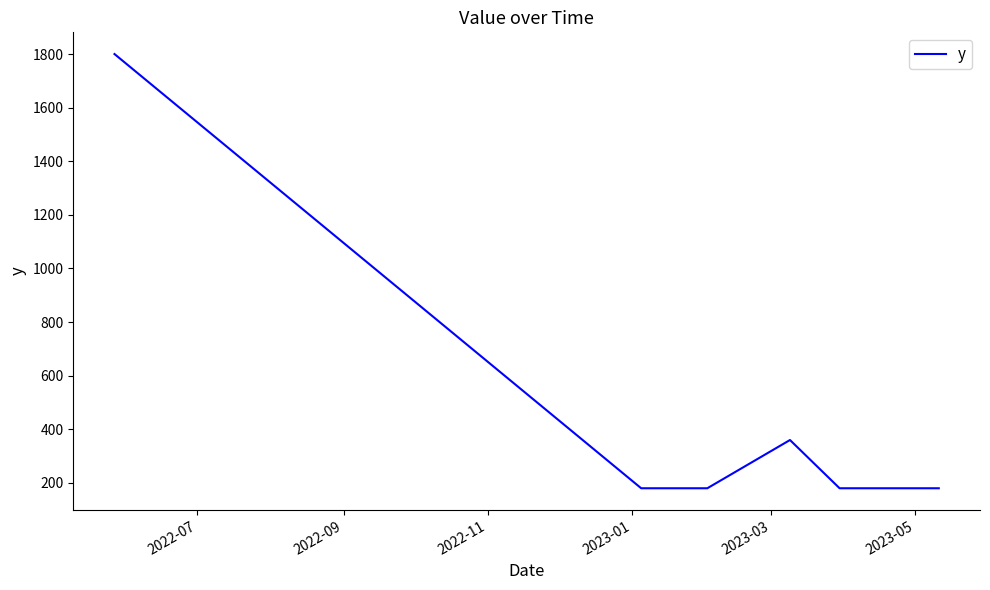

Reading left to right, transcribe all the data shown in this chart.

1800	180	180	180	360	180	180	180